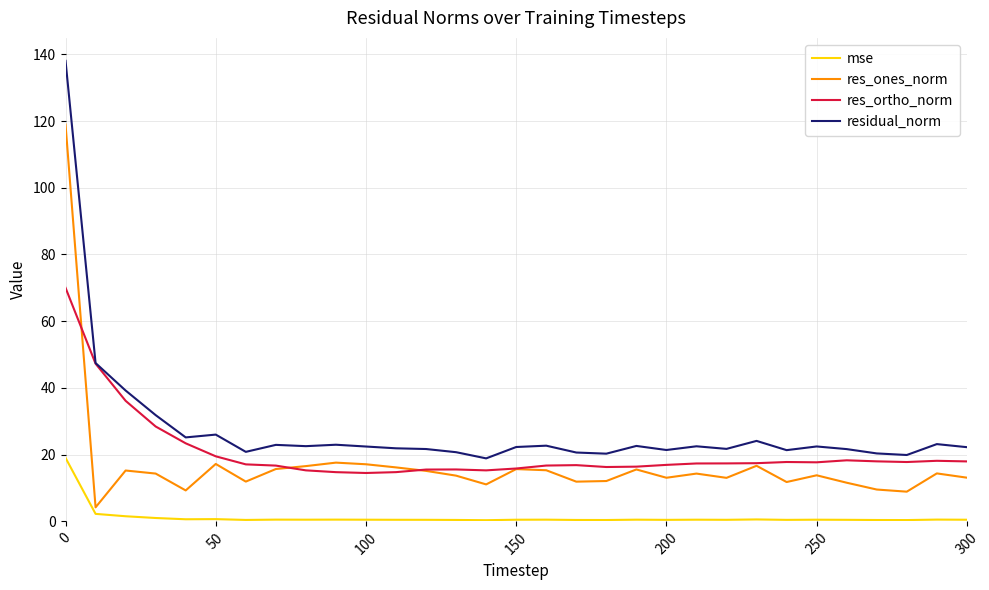

True or false: mse has more than 2 points higher than both neighbors.

True